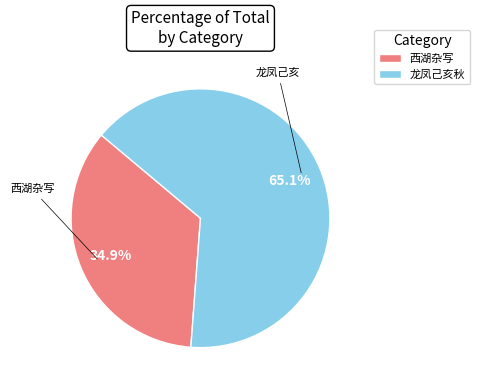

Is there a majority slice in this chart?

Yes